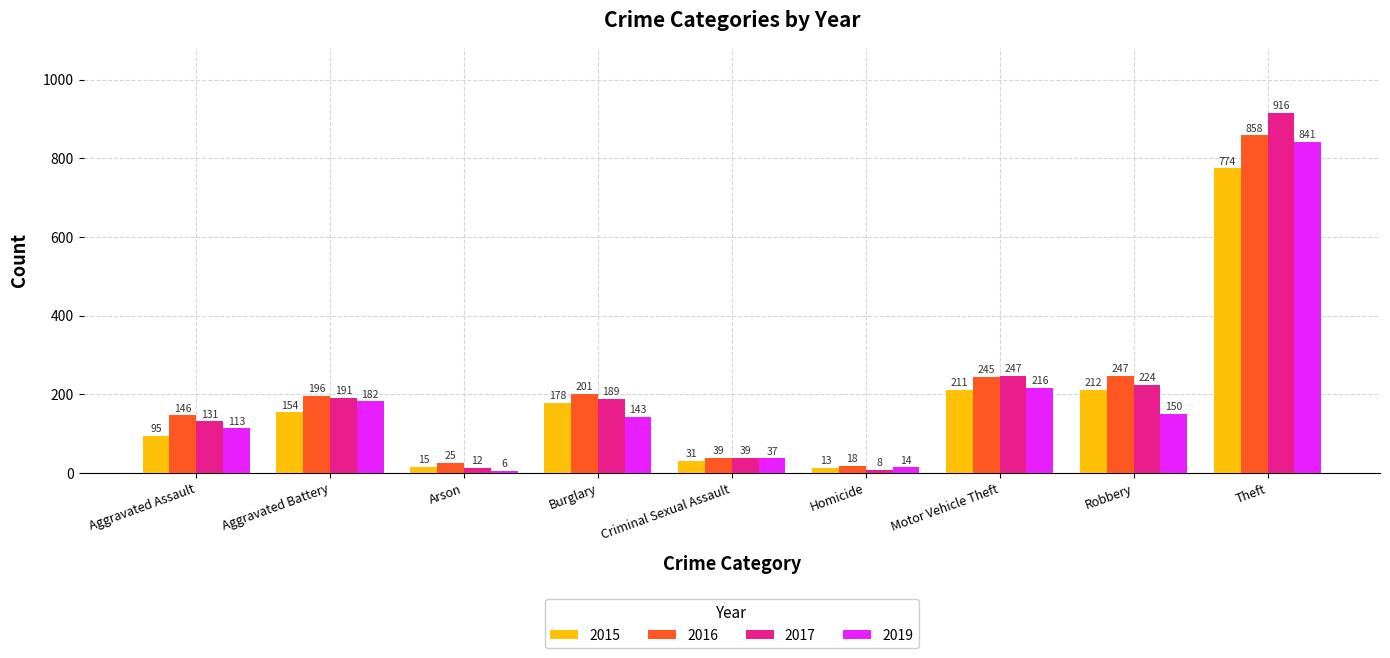

Is the value of 2019 at Motor Vehicle Theft greater than the value of 2017 at Theft?

No